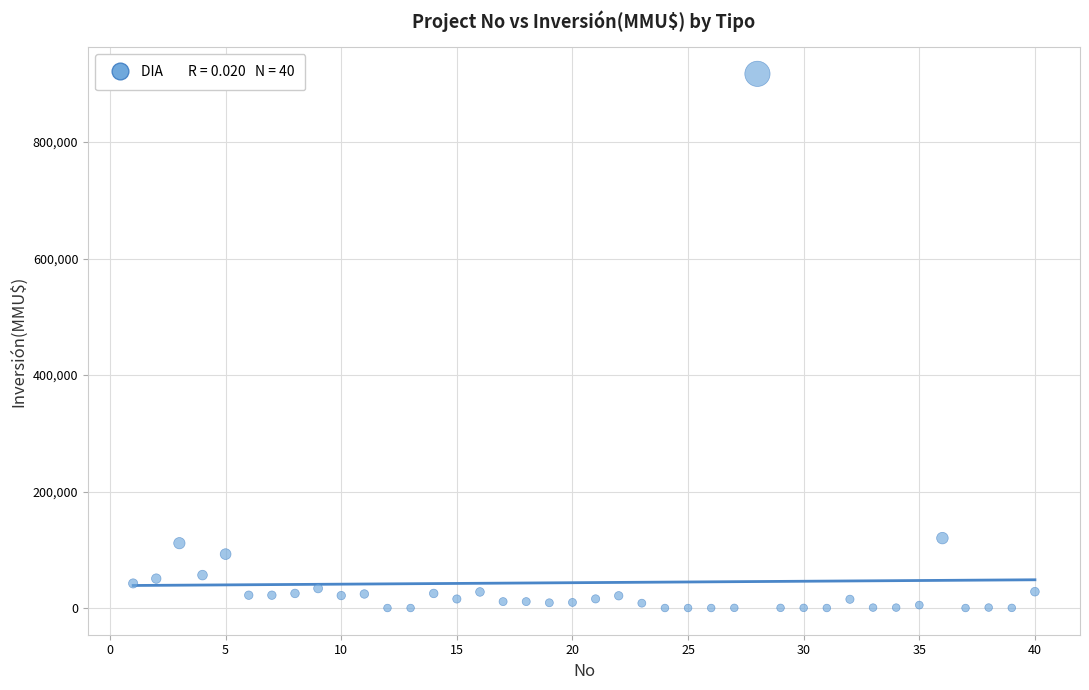

What is the range of Y values (max minus min)?

917000